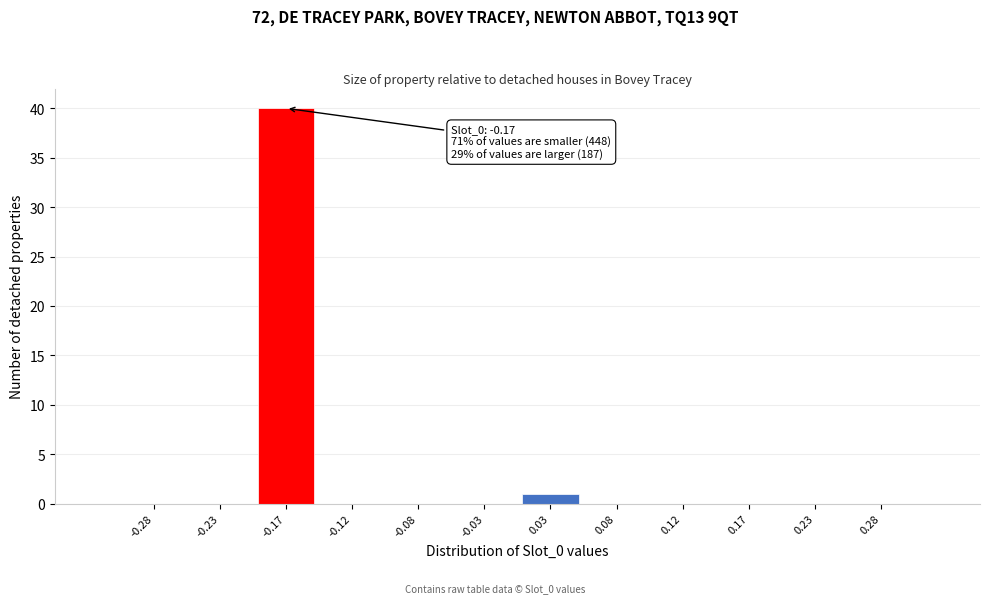

Which range on the x-axis has the tallest bar?

-0.20 to -0.15